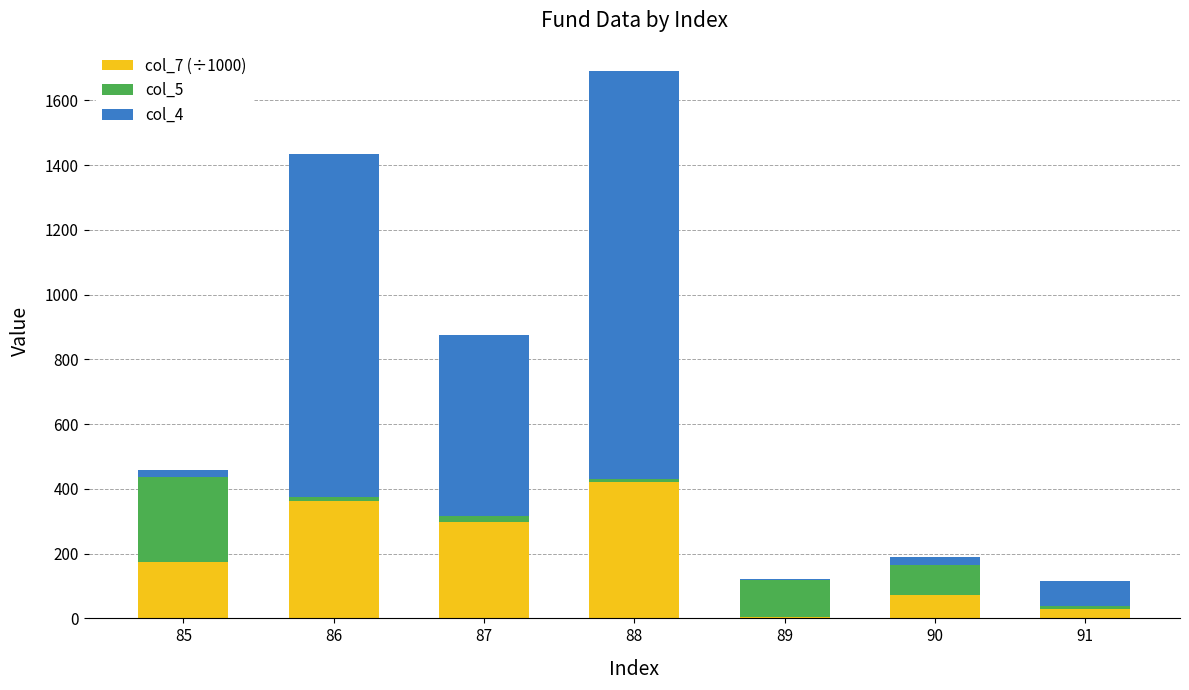

What is the maximum value for col_7 (÷1000)?

419.7